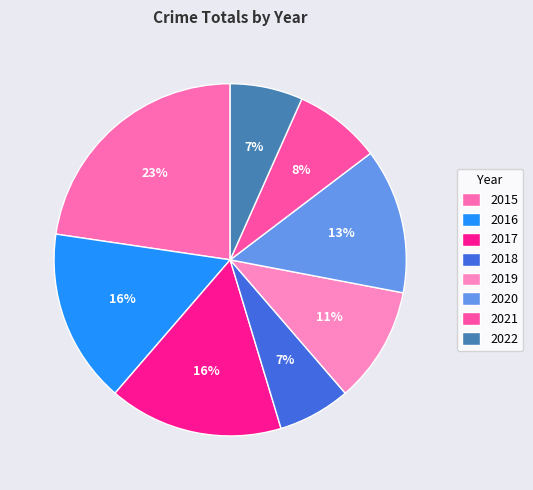

Count the number of slices in the pie.

8